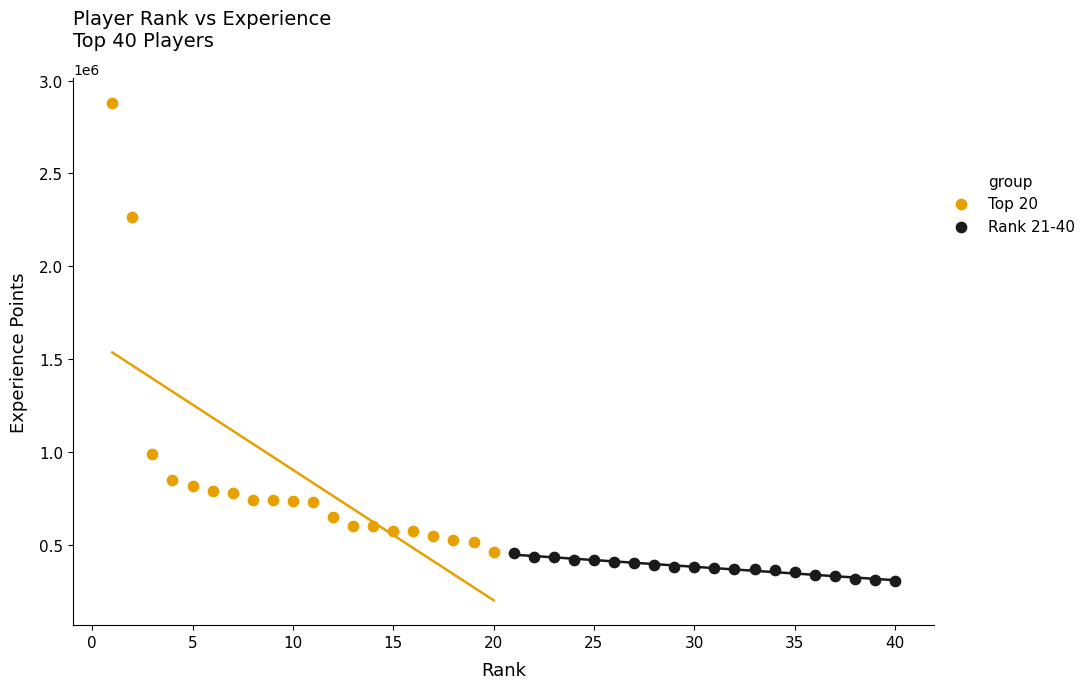

Which series contains the lowest Y value?

Rank 21-40